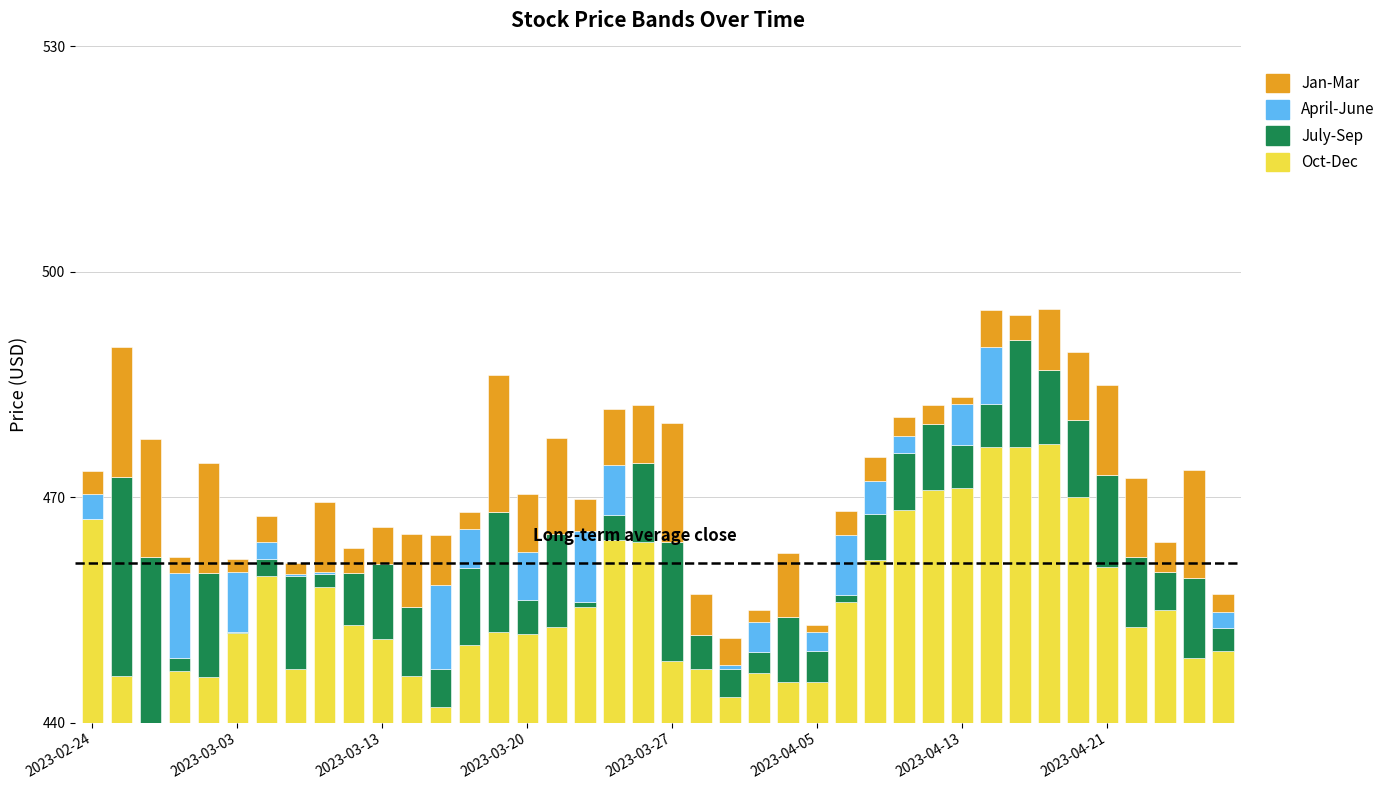

Which series has the largest range (max minus min)?

Oct-Dec